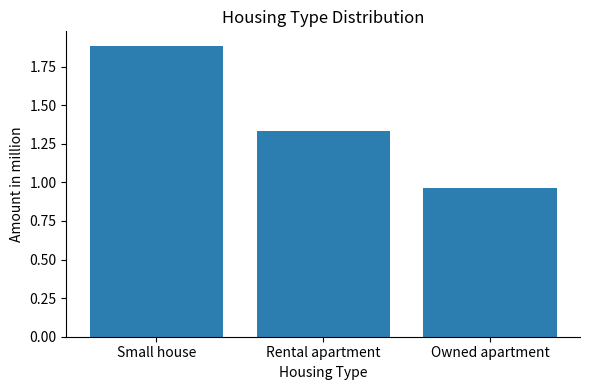

Which label corresponds to the largest value in the chart?

Small house